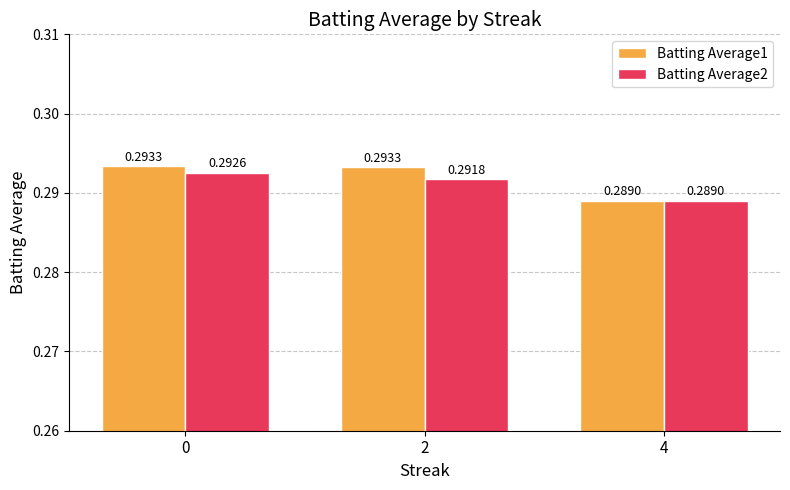

Which series has the largest range (max minus min)?

Batting Average1